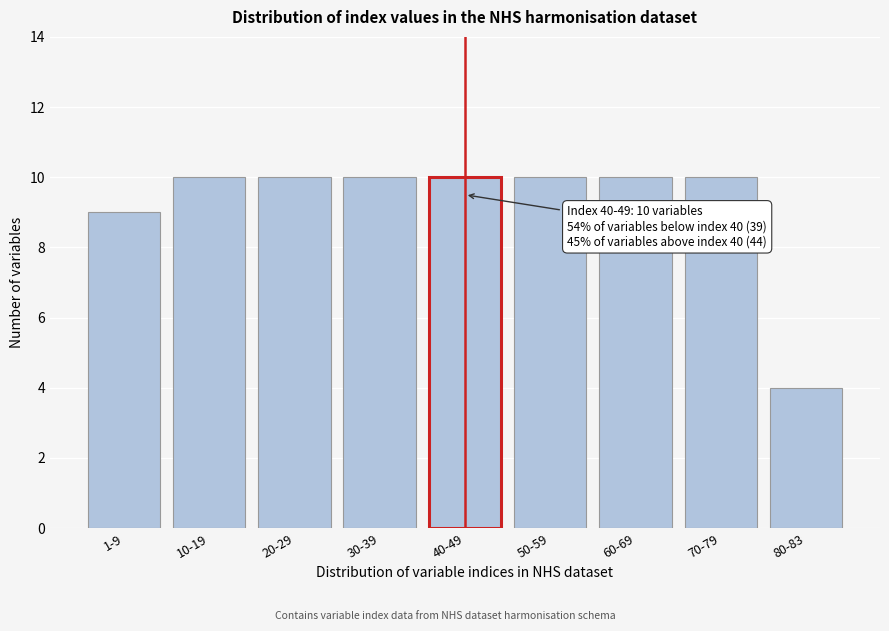

Reading left to right, extract all data points from this chart.

1-9=9	10-19=10	20-29=10	30-39=10	40-49=10	50-59=10	60-69=10	70-79=10	80-83=4